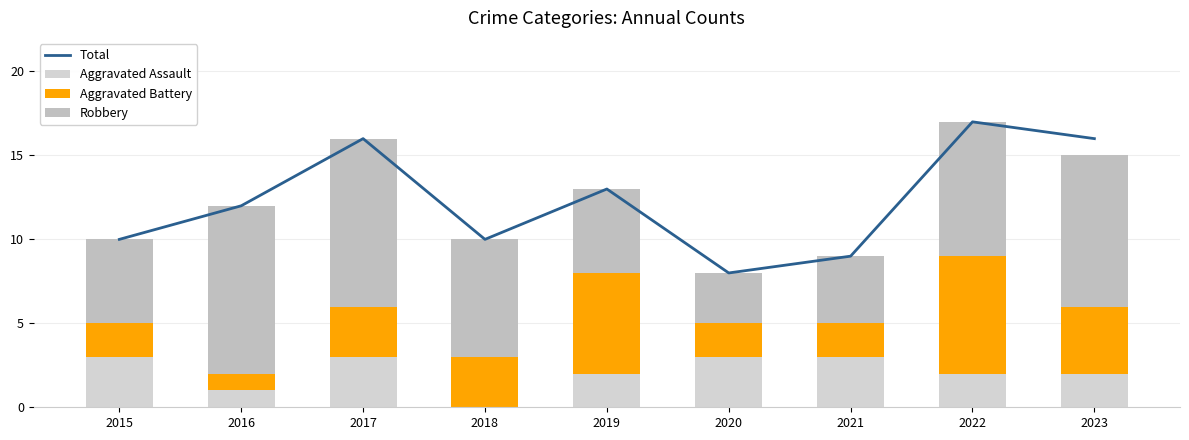

What is the approximate value of Total at 2023?

16